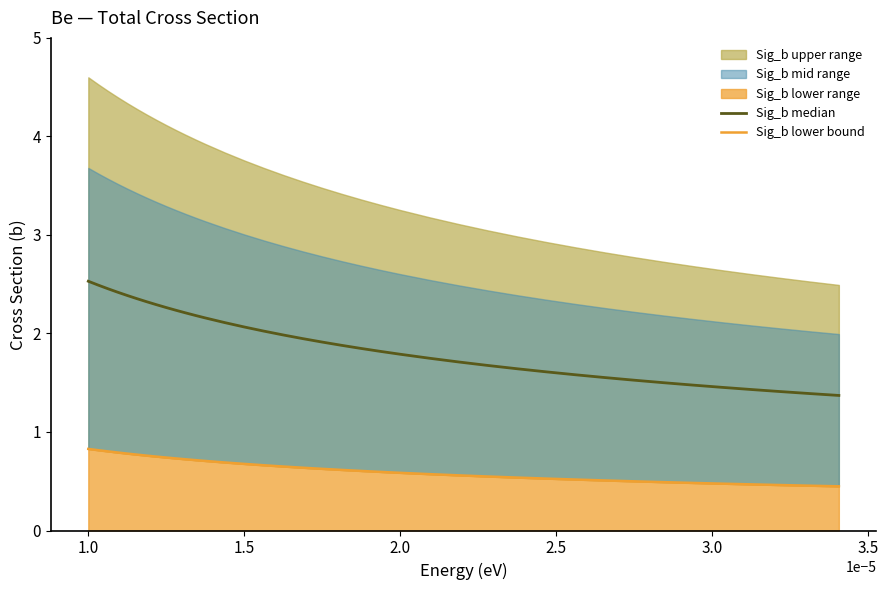

True or false: Sig_b median and Sig_b lower bound cross at least once.

False